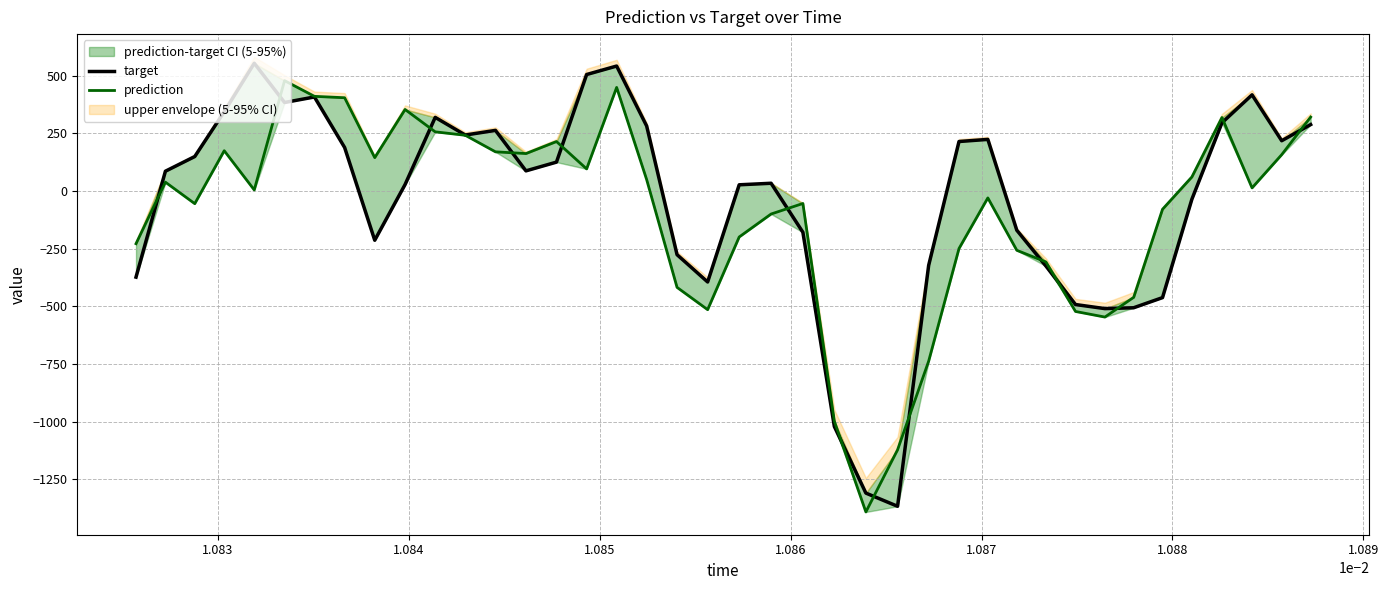

True or false: target has a value of -653.9 at 1.082.

False